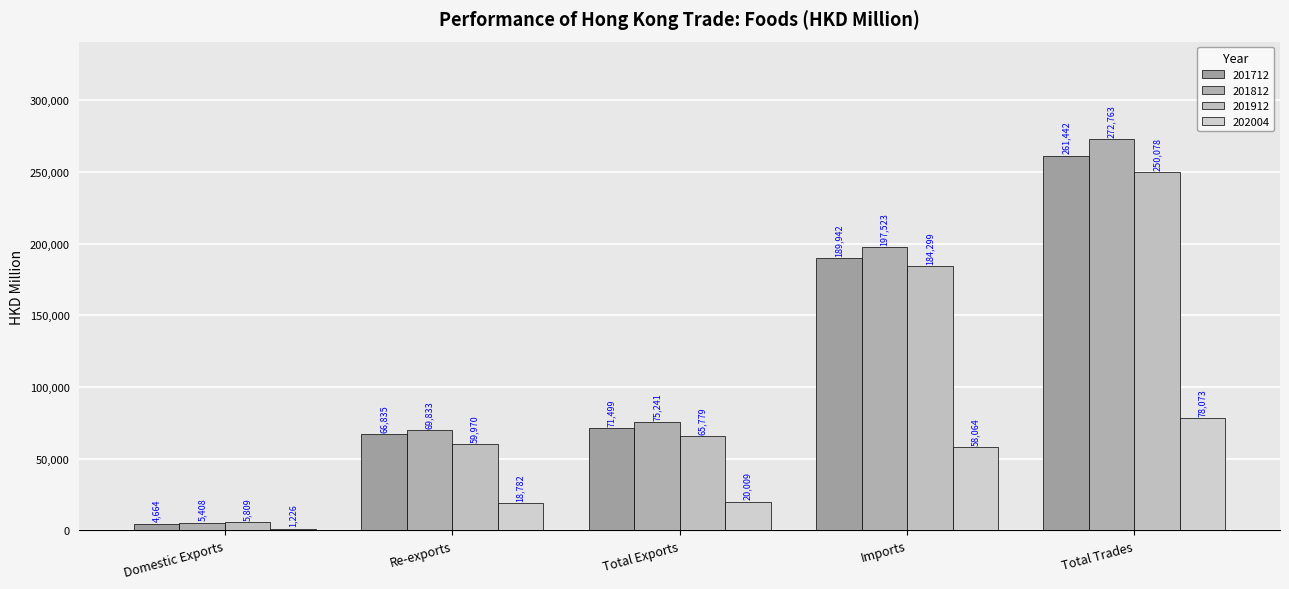

Is it true that 201812 equals 5407.7 at Domestic Exports?

True